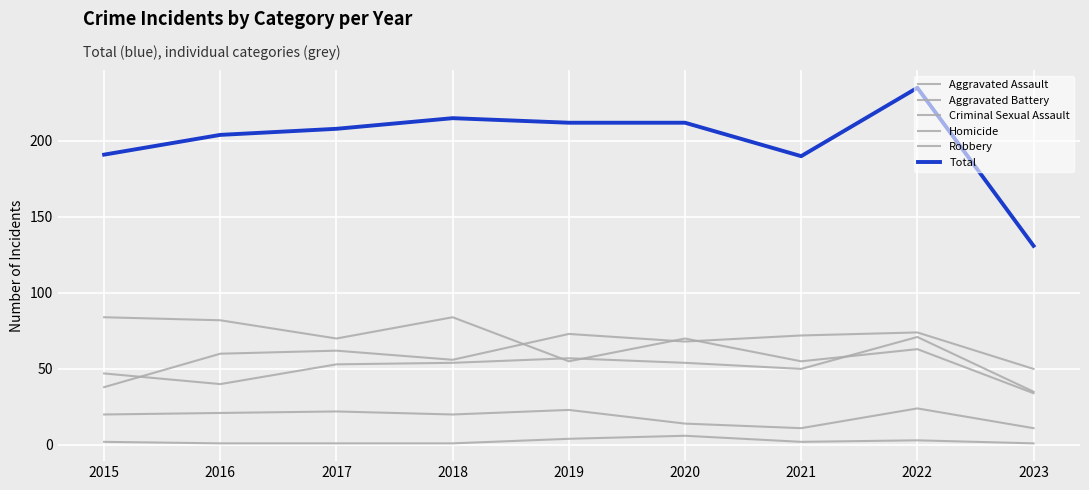

What is the average value of the Homicide series?

2